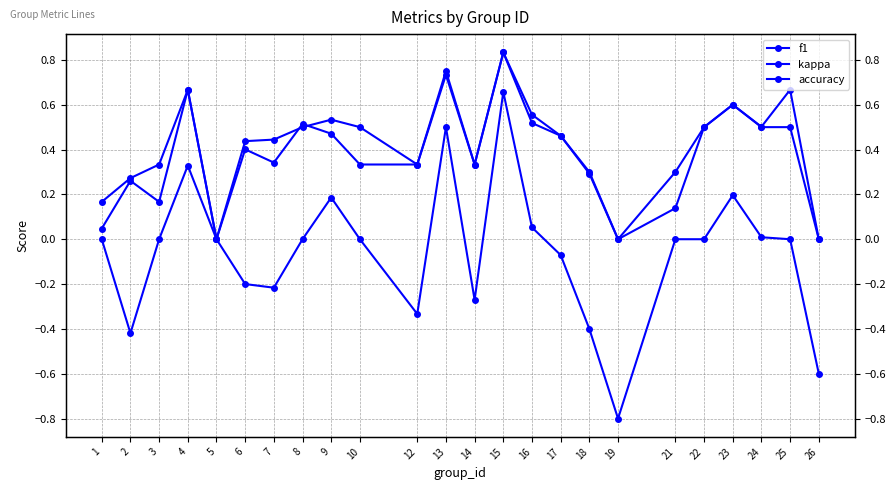

Does the chart display data point markers on the line(s)?

Yes